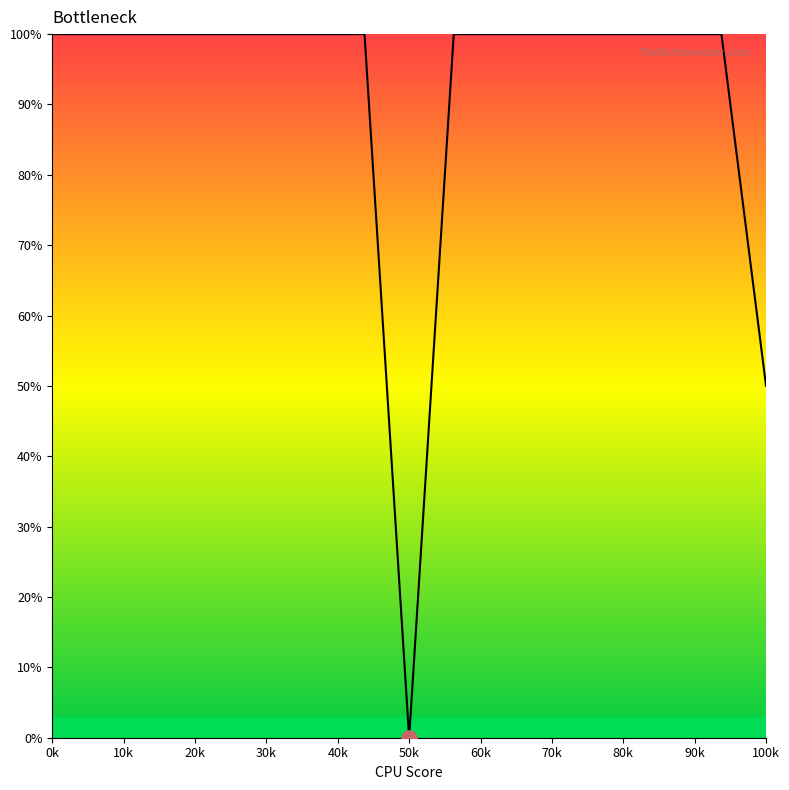

What is the greatest value displayed?

100